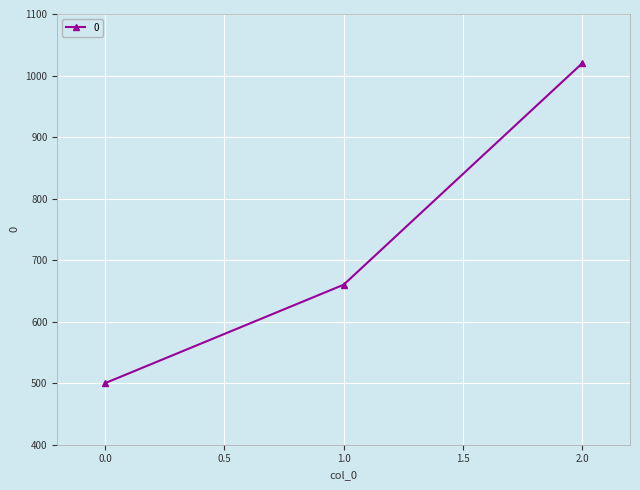

The value at 2.0 is 1020. True or false?

True